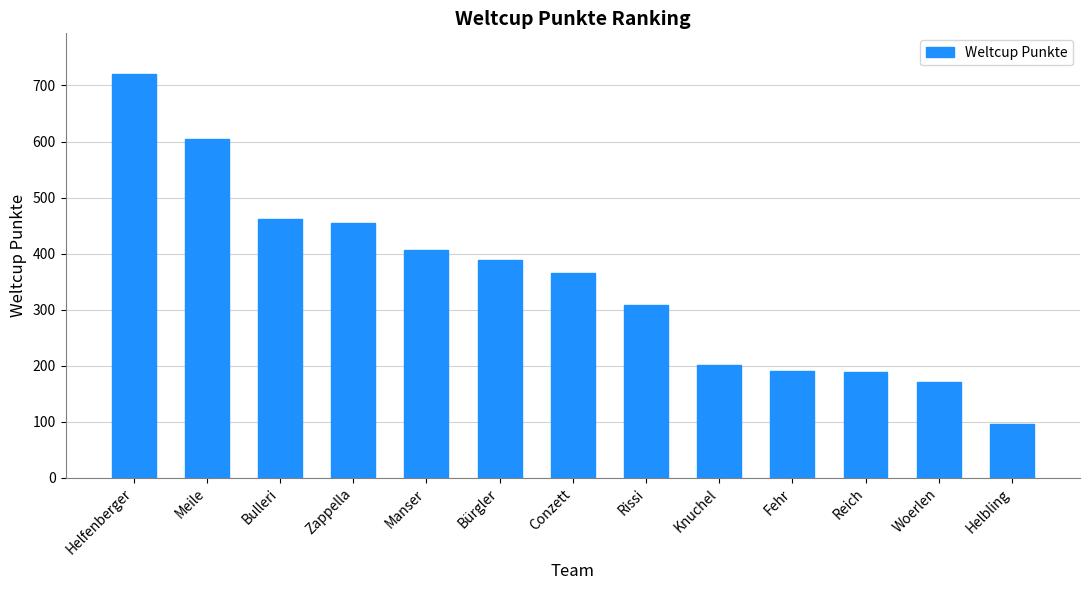

How many bars are there in total?

13